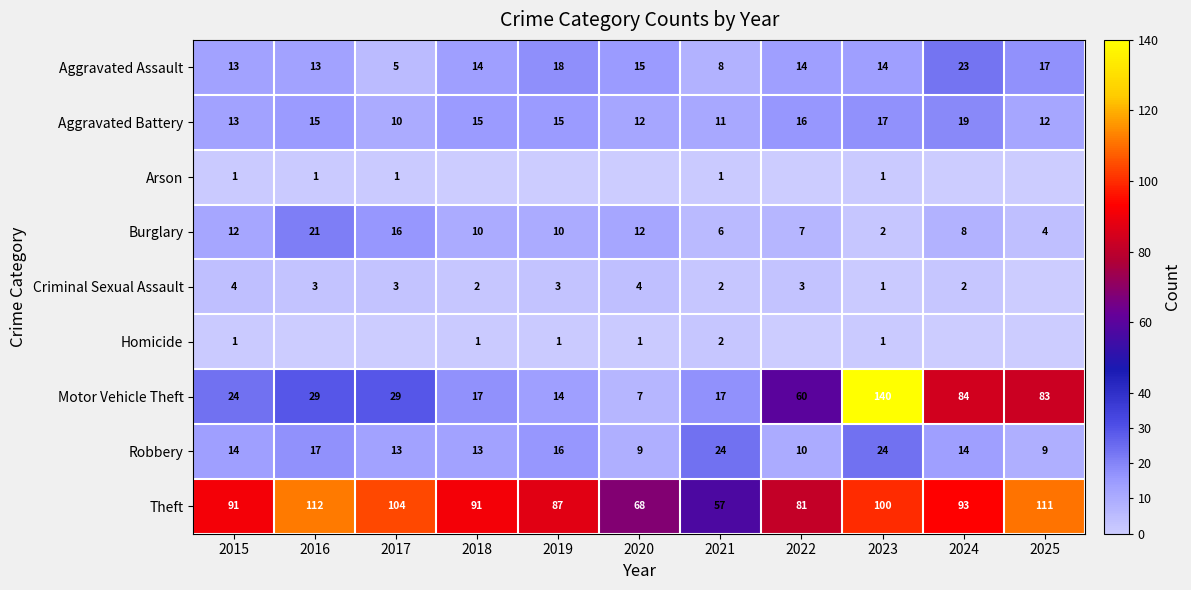

What is the difference between the maximum and second lowest values in the Robbery series?

15